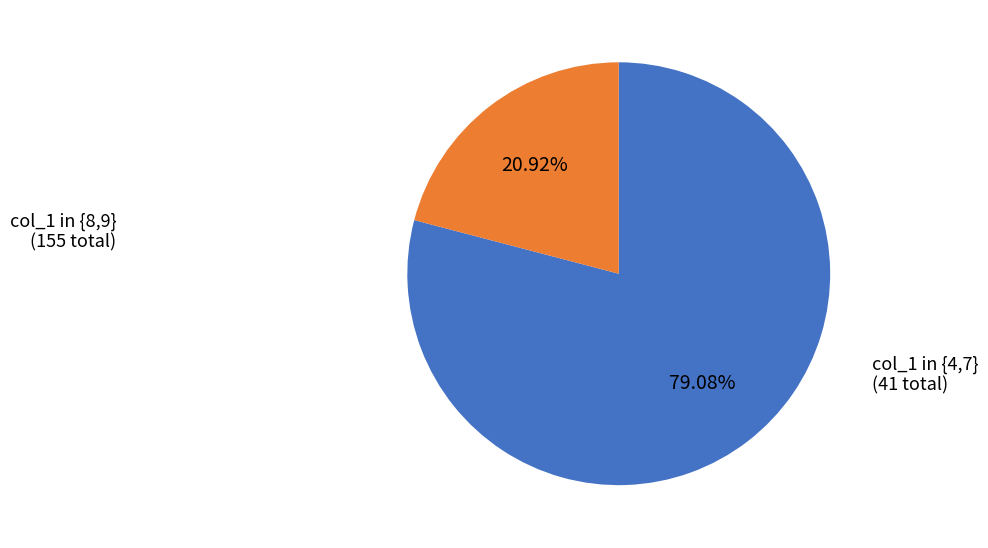

How many slices are in this pie chart?

2